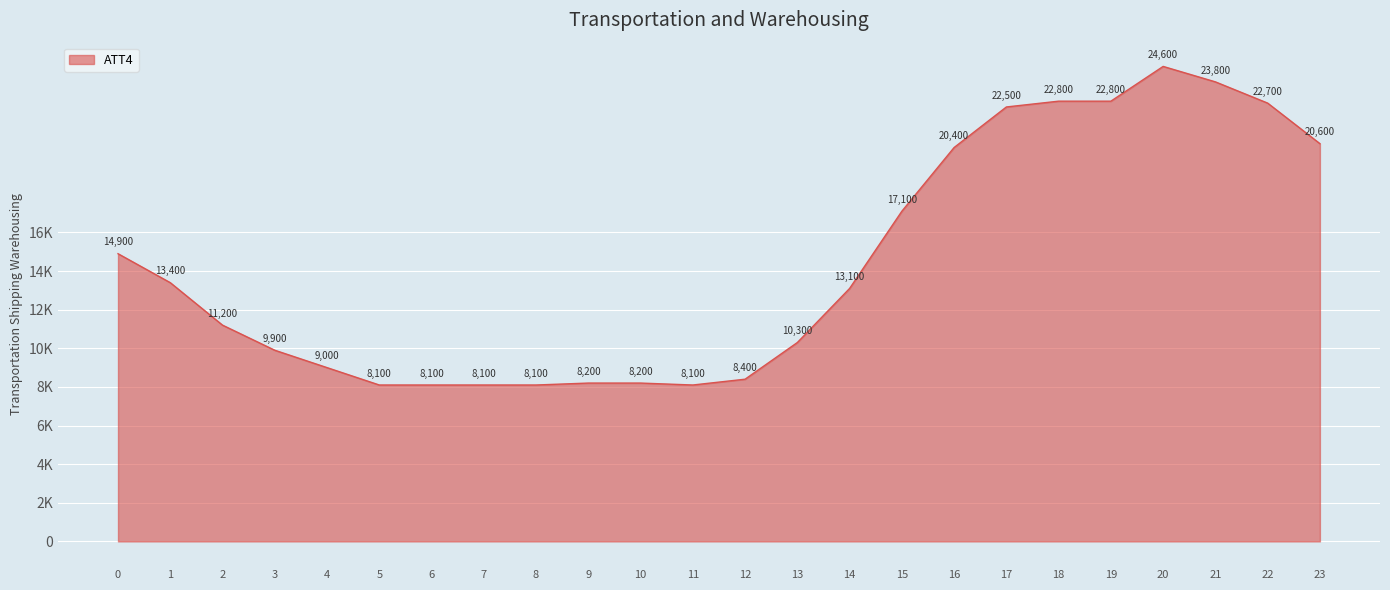

Is this an area chart (filled region under the line)?

Yes